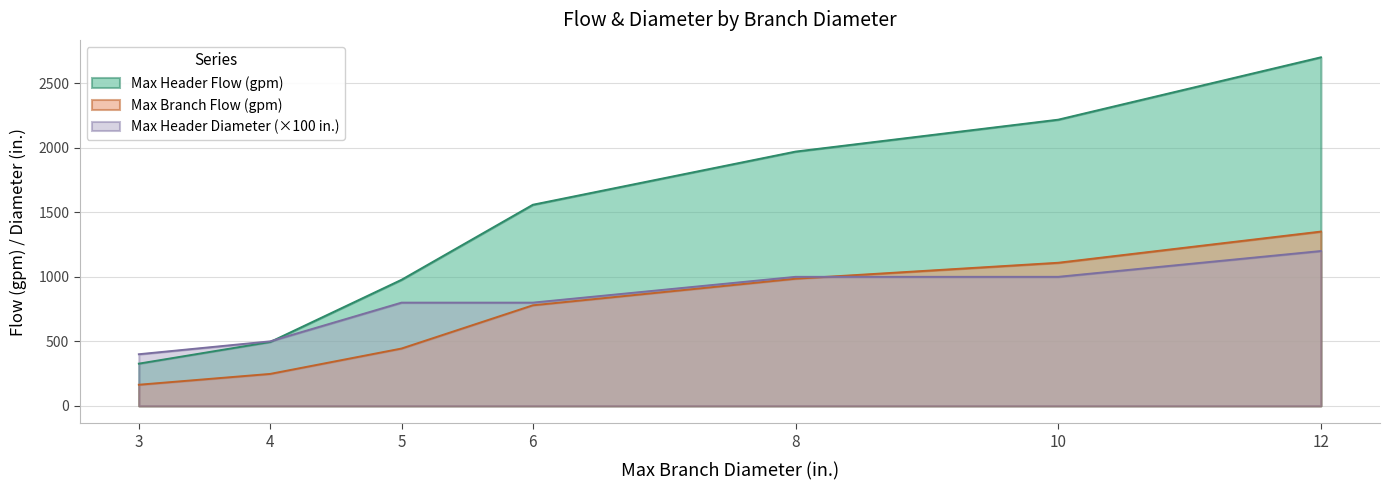

What is the difference between the second highest and second lowest values in the Max Header Diameter (in.) series?

500.0